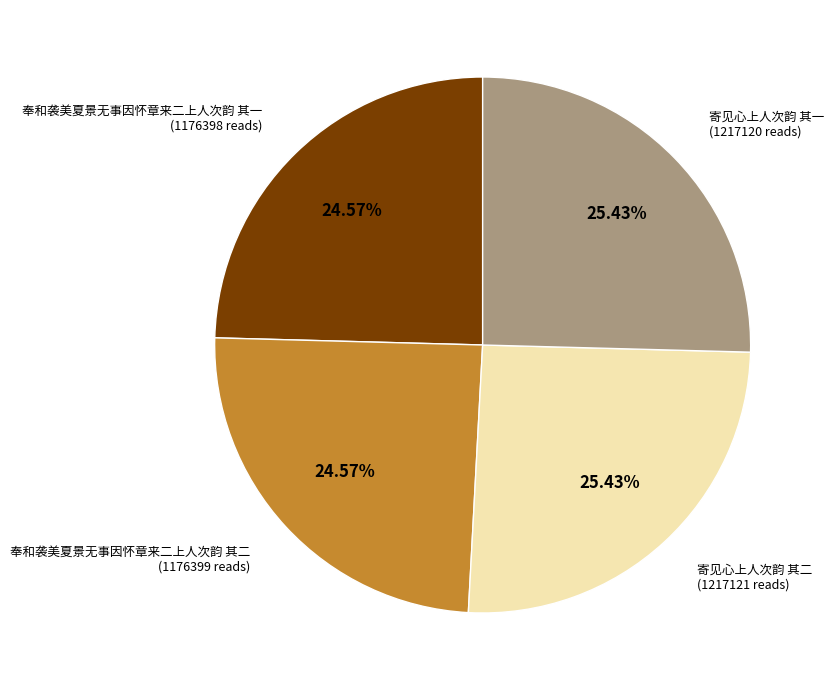

What is the total percentage of 奉和袭美夏景无事因怀章来二上人次韵 其二 and 奉和袭美夏景无事因怀章来二上人次韵 其一?

49.1%